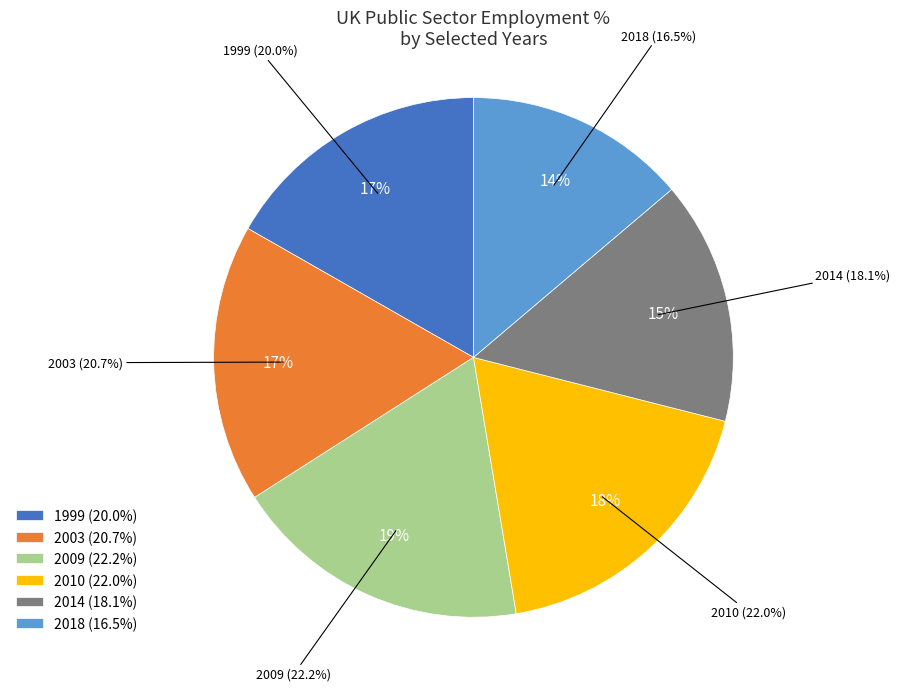

True or false: 2001 accounts for 1% of the total.

False